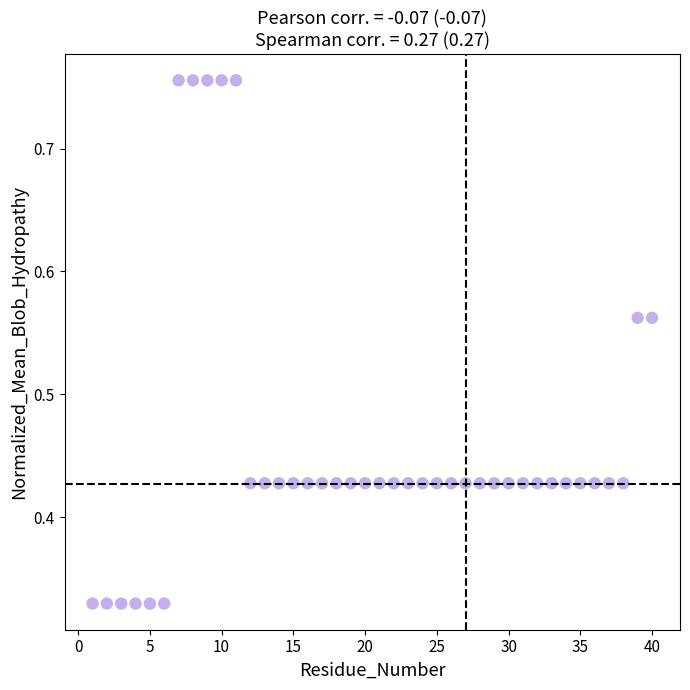

What is the range of X values (max minus min)?

39.0